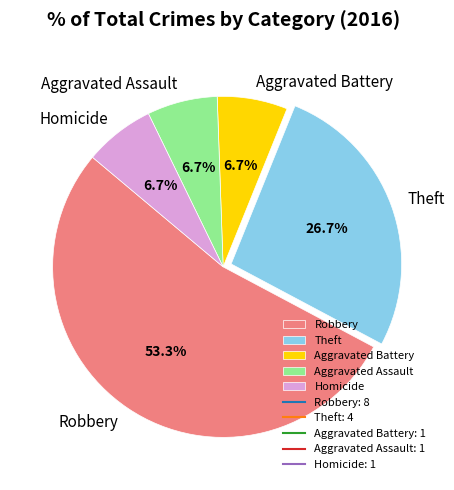

Combined, do Robbery and Aggravated Battery account for over 50%?

Yes